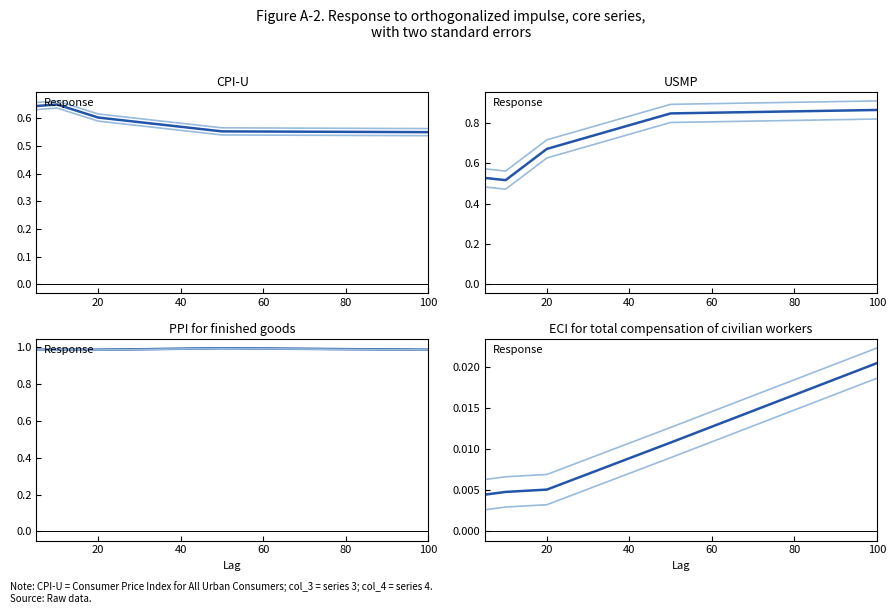

True or false: col_1 and col_3 cross at least once.

False